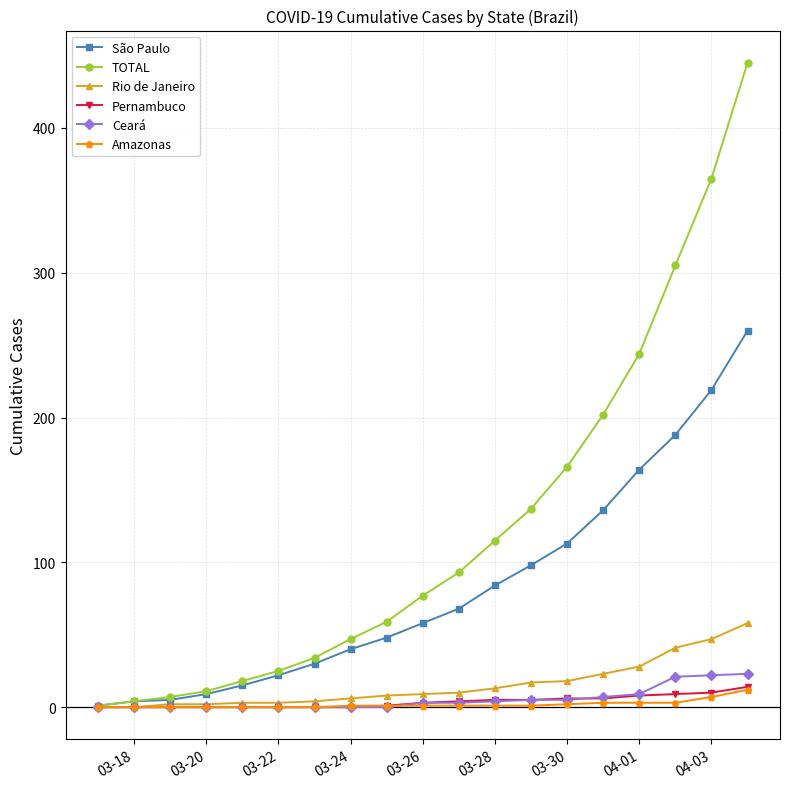

Which series has the largest range (max minus min)?

TOTAL